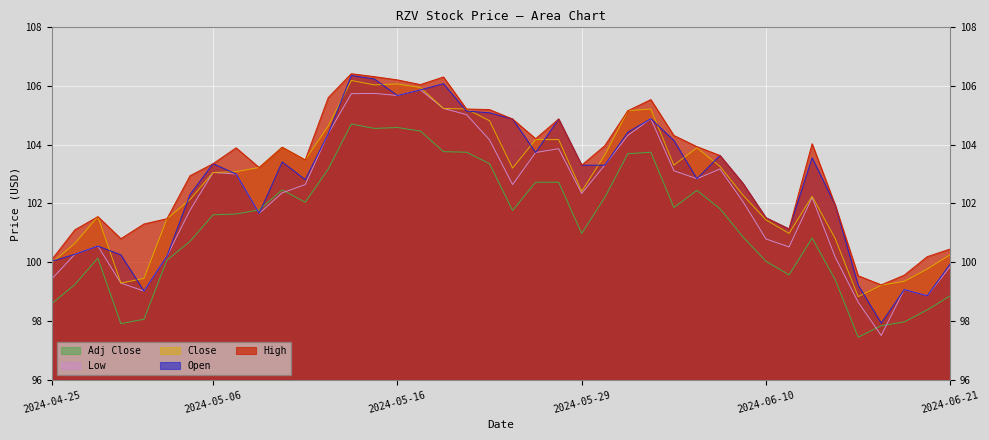

At which category does High reach its first local valley?

2024-04-30